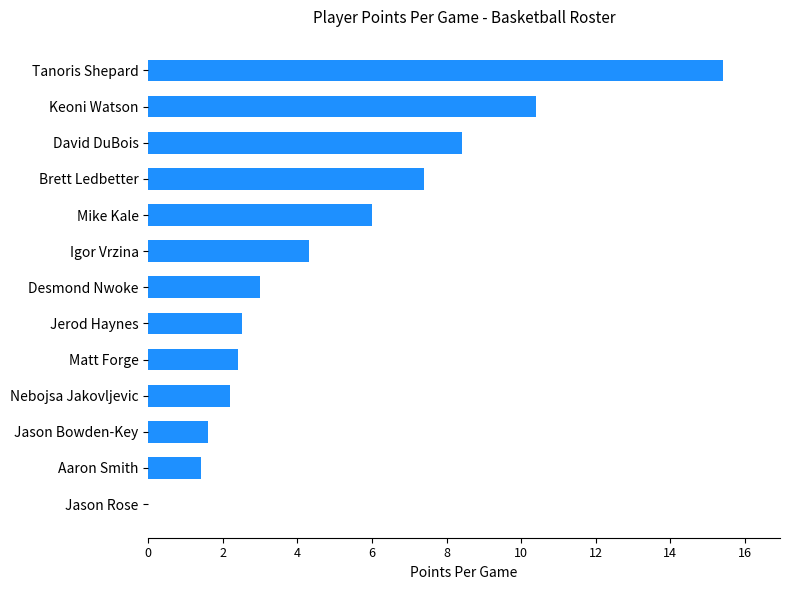

What is the sum of the values at Aaron Smith and Jerod Haynes?

3.9